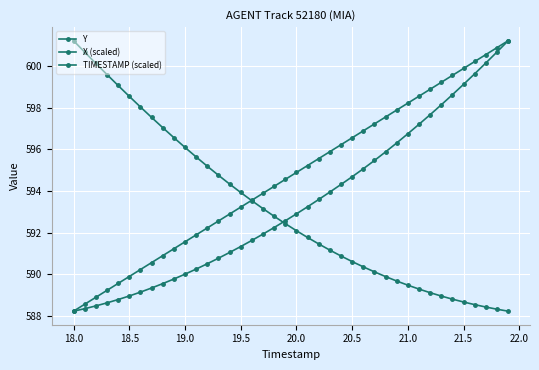

How many lines are shown in the chart?

3